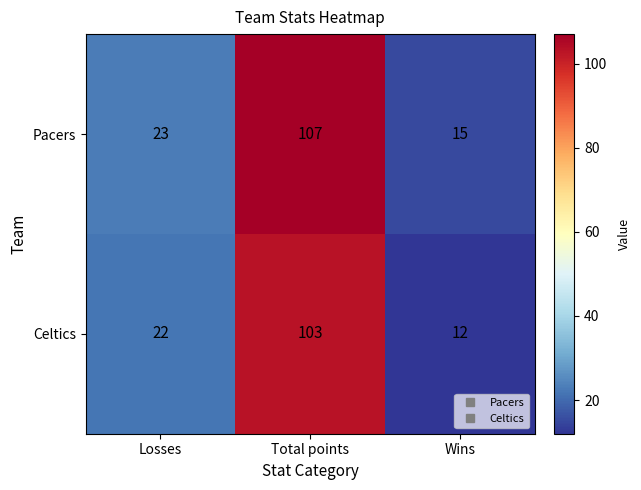

The value of Pacers at Losses is 15. True or false?

False